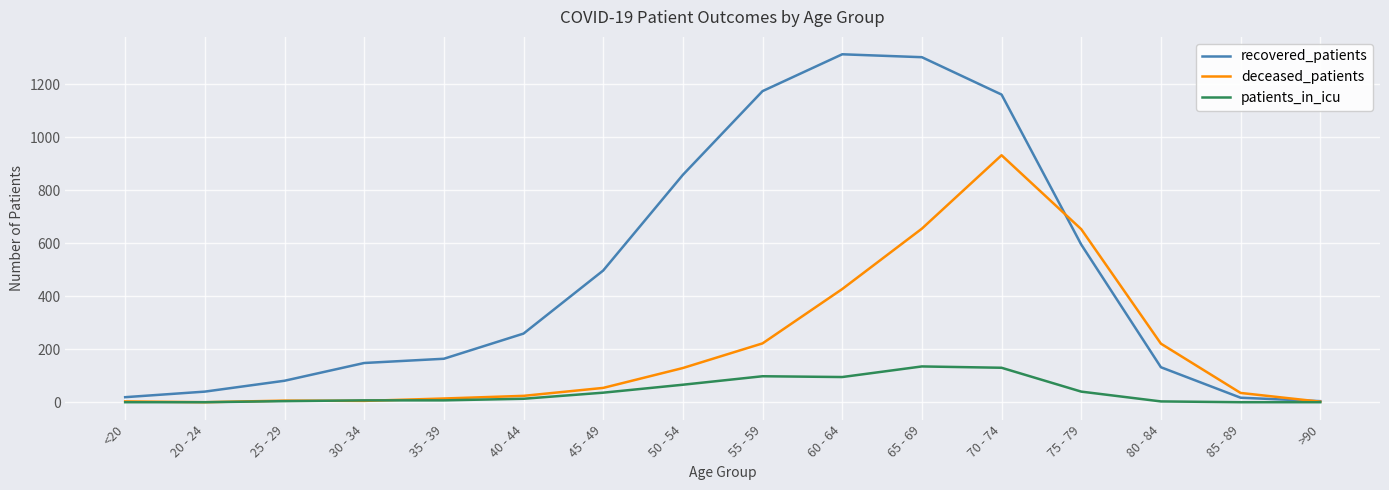

List the series in order of their peak value, highest first.

recovered_patients, deceased_patients, patients_in_icu